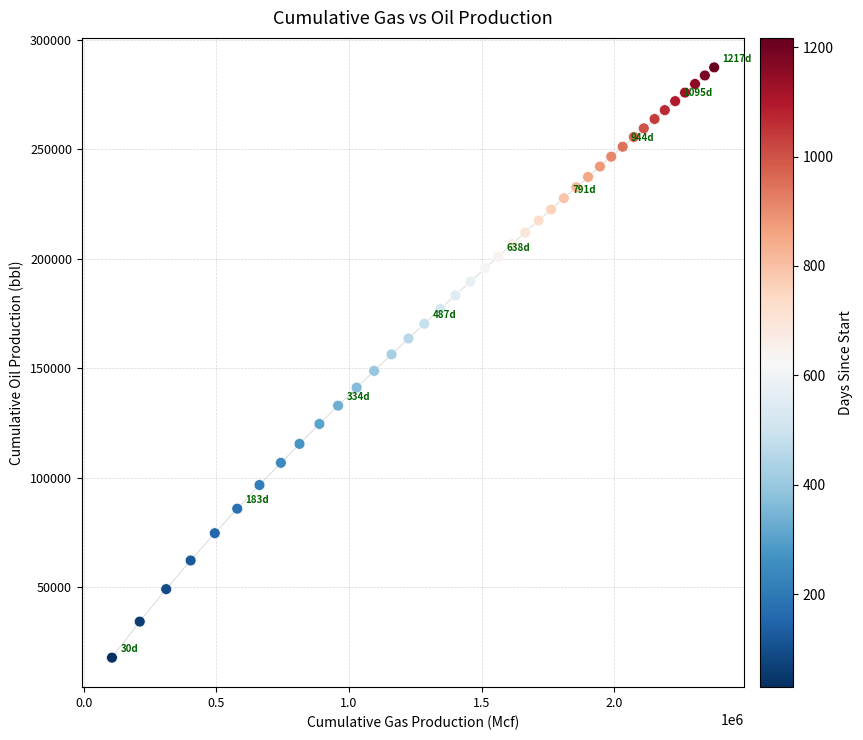

What is the range of X values (max minus min)?

2270179.2